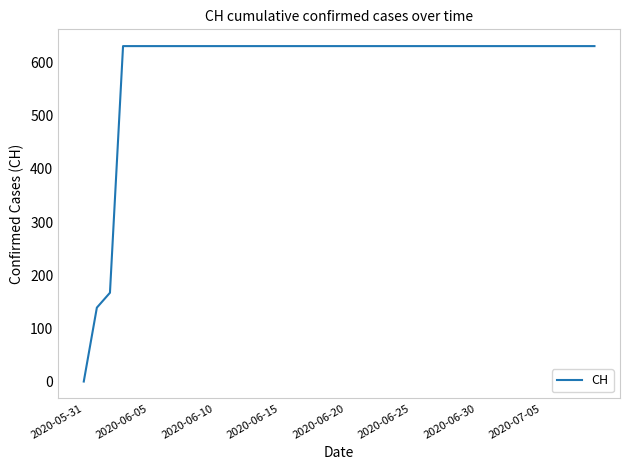

Reading left to right, extract all data points from this chart.

0	139	167	631	631	631	631	631	631	631	631	631	631	631	631	631	631	631	631	631	631	631	631	631	631	631	631	631	631	631	631	631	631	631	631	631	631	631	631	631